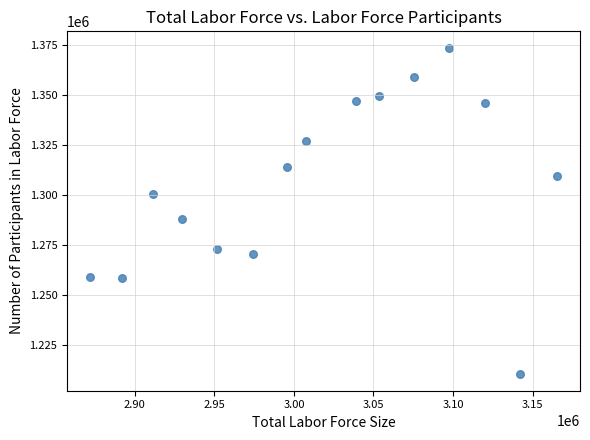

What Y value in the scatter plot is closest to 1292000?

1288000